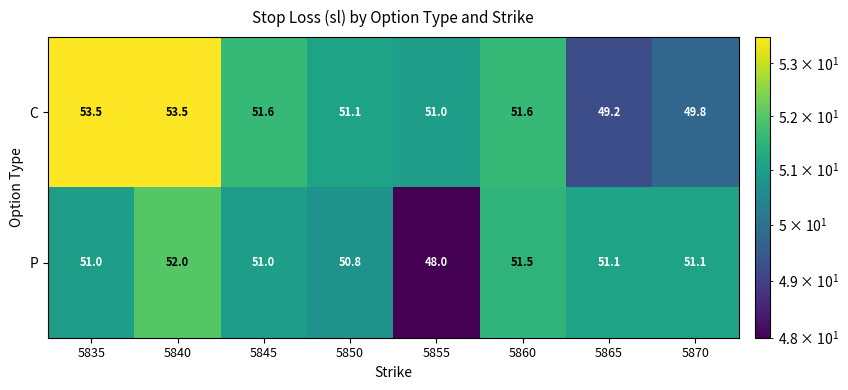

List the series in order of their overall mean, lowest first.

P, C